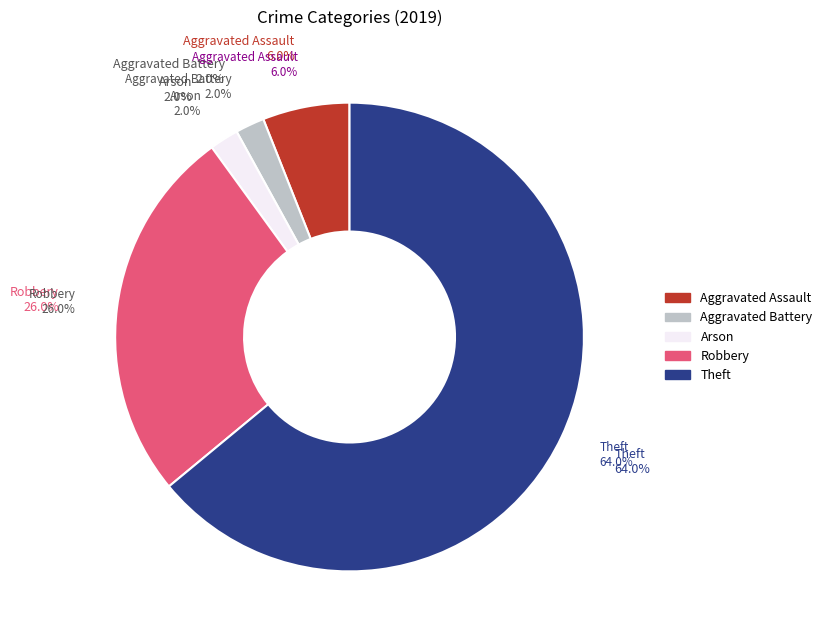

Rank the categories by value from lowest to highest.

Aggravated Battery, Arson, Aggravated Assault, Robbery, Theft